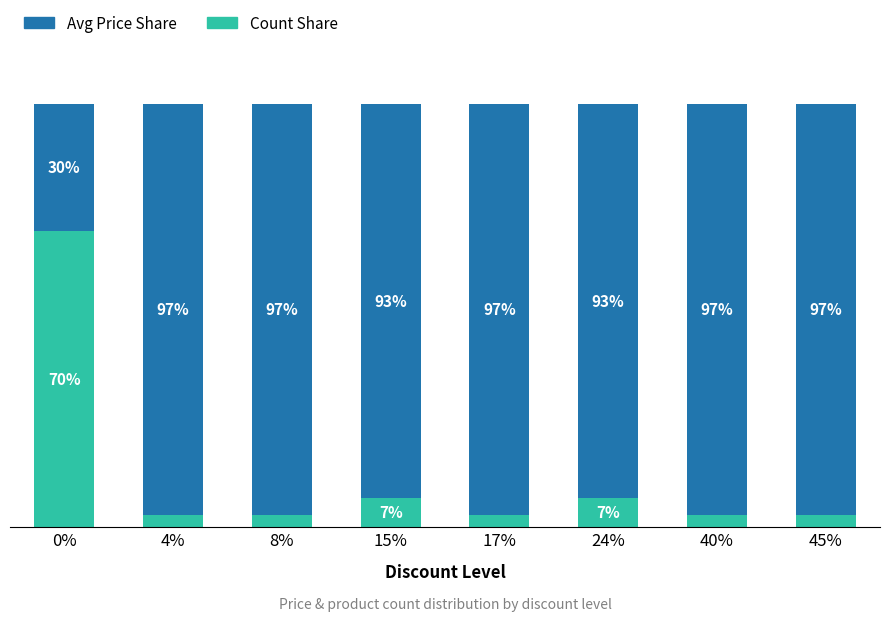

Does the chart contain stacked bars?

Yes